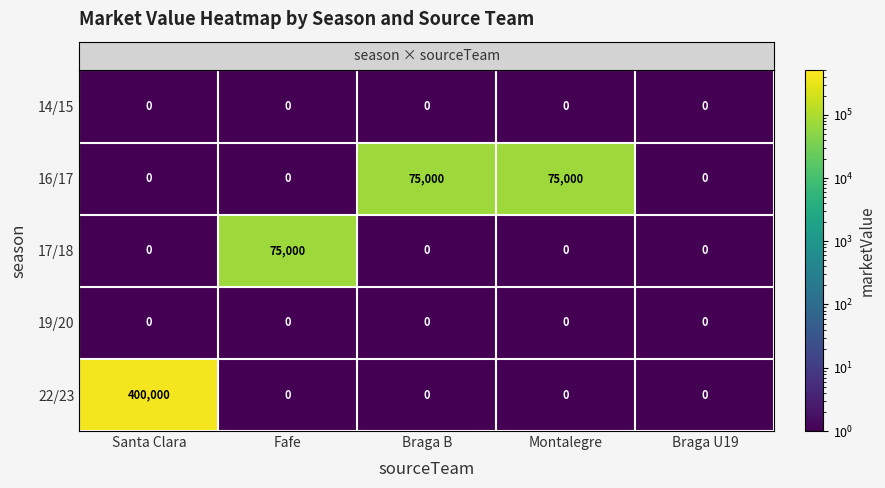

What is the difference between the highest and lowest values at Braga B?

75000